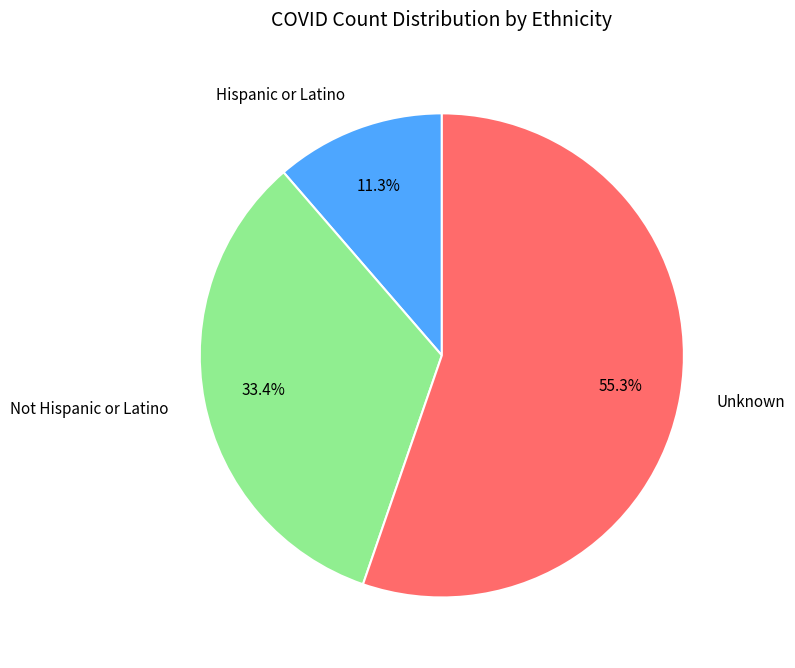

To the nearest percent, what portion does Unknown represent?

55%